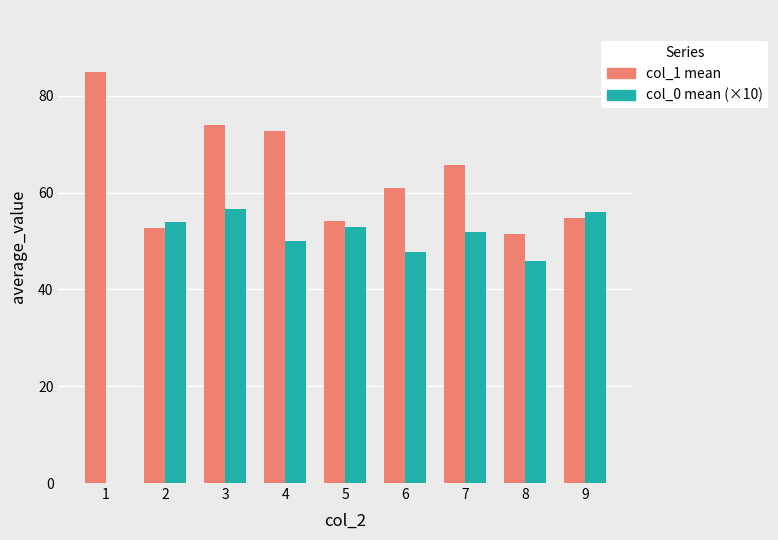

What is the greatest value displayed?

85.0